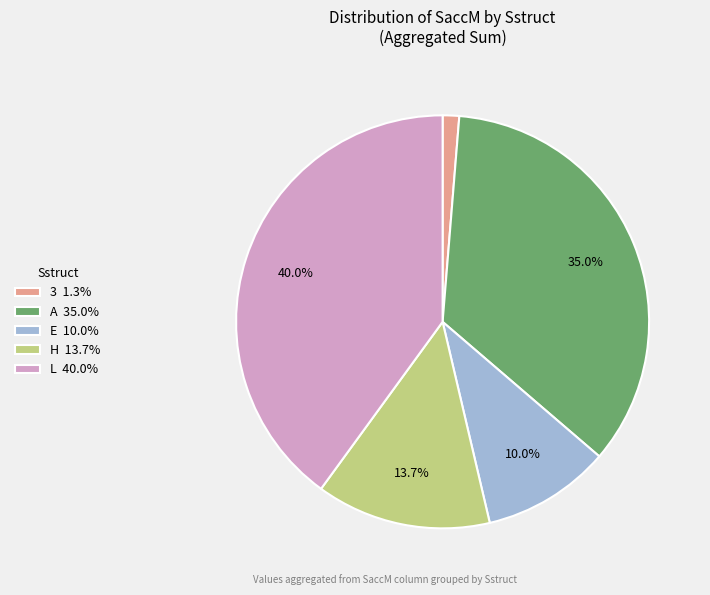

Is there a majority slice in this chart?

No